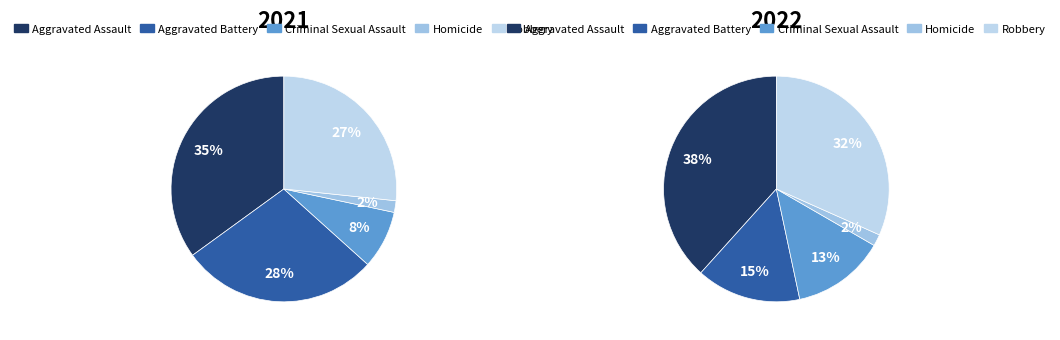

Count the number of slices in the pie.

5